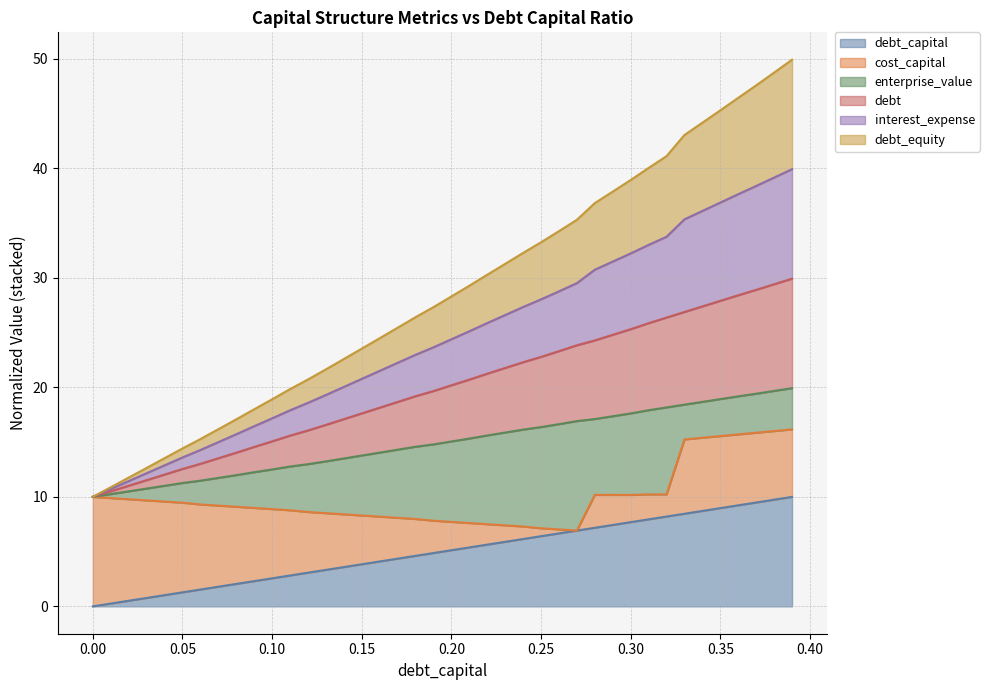

Which label corresponds to the largest value in the chart?

0.39